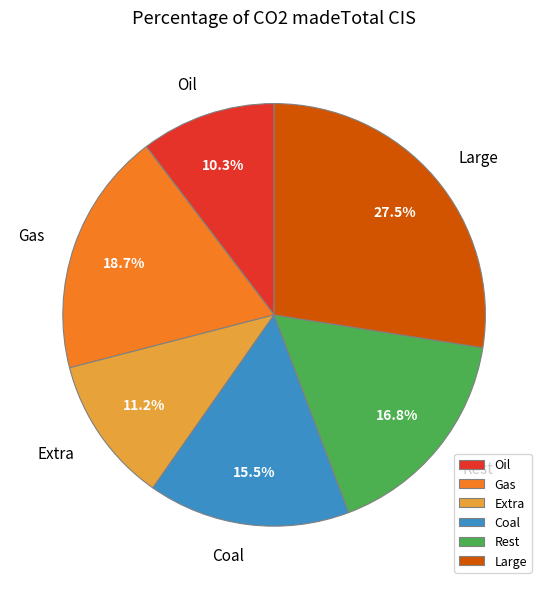

How many slices are in this pie chart?

6